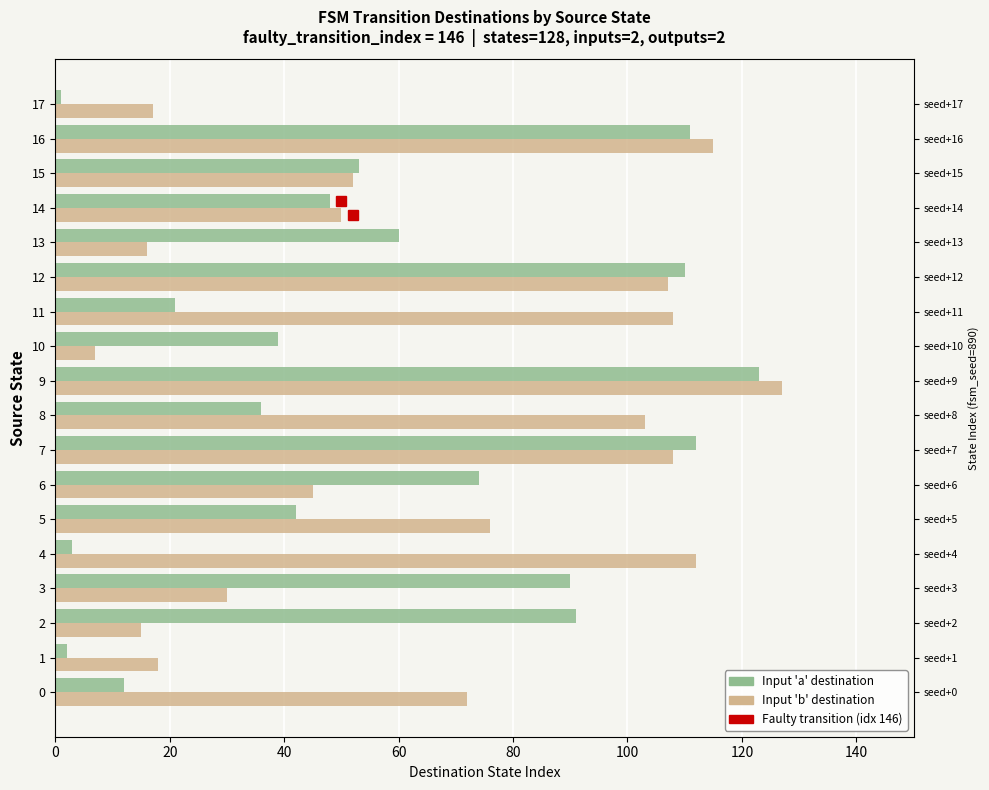

How many bars are there in each group?

2